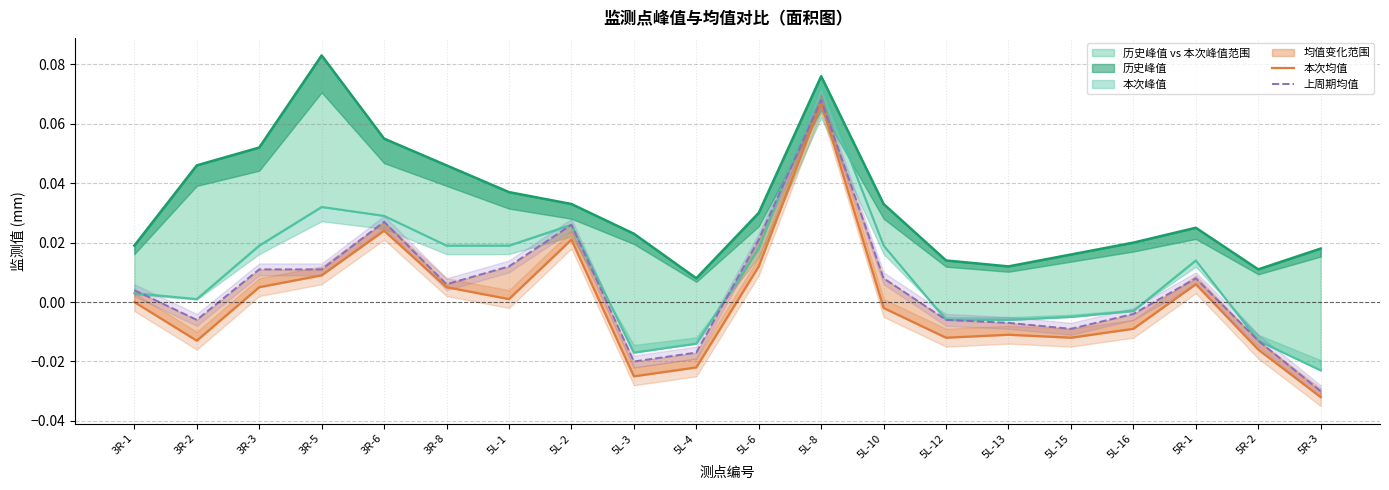

Is the value of 上周期均值 at 3R-3 greater than the value of 本次均值 at 3R-8?

Yes